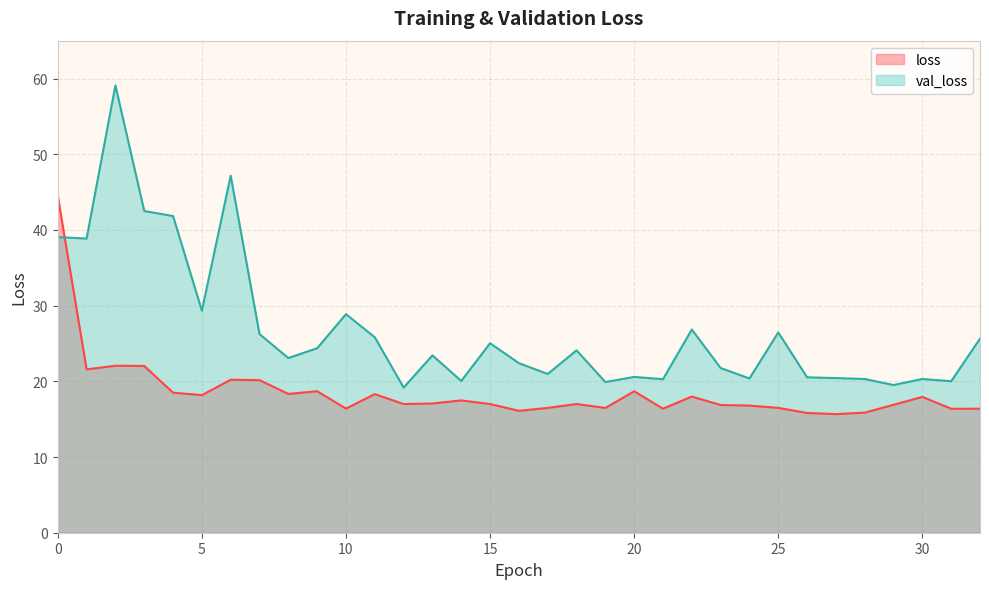

At which category does val_loss reach its first local peak?

2